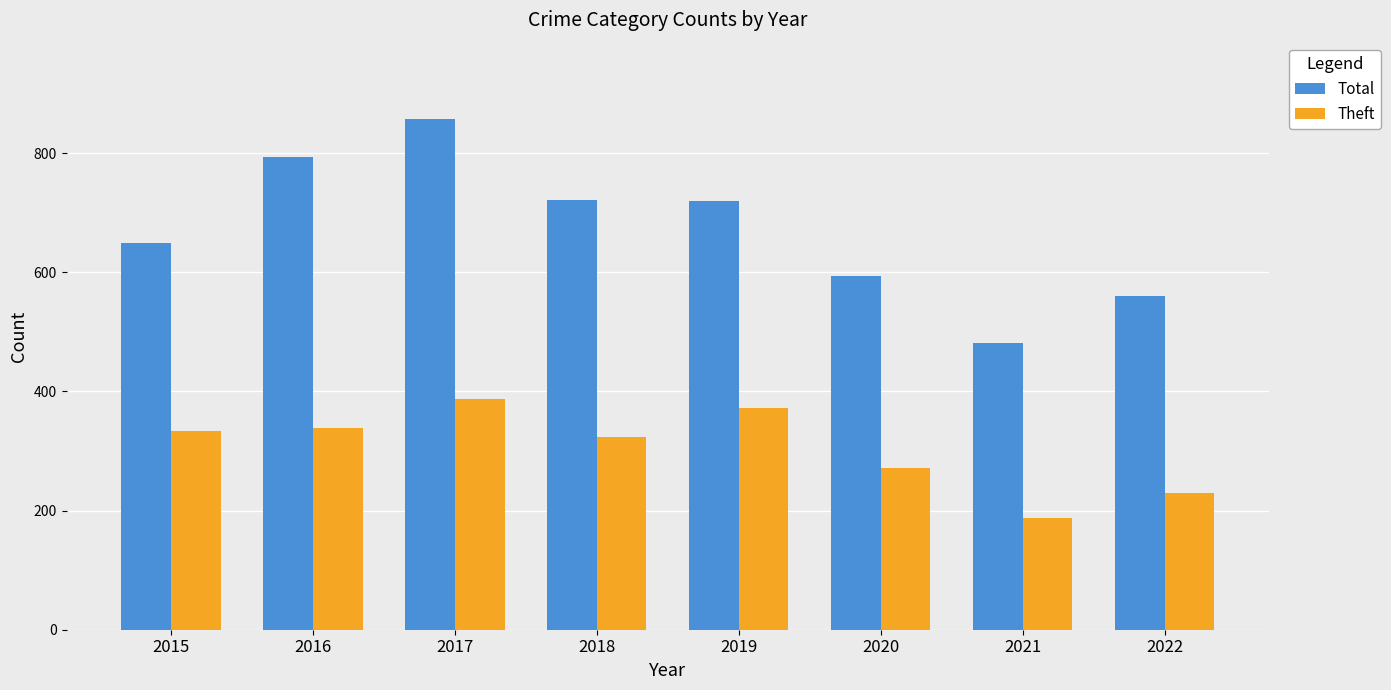

Are the bars grouped side by side (vs. stacked)?

Yes